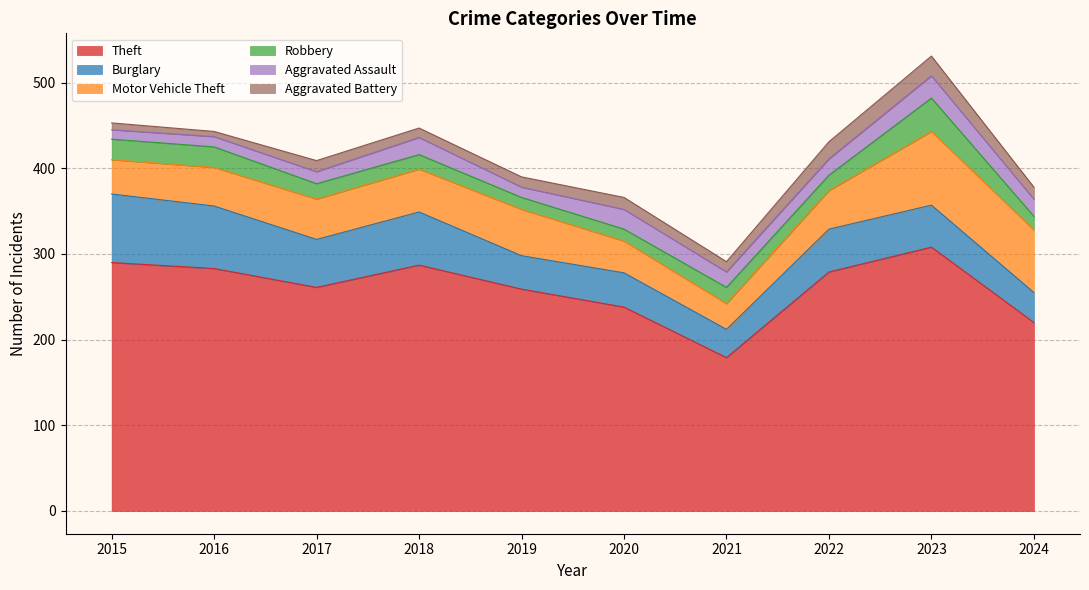

How many data points in Aggravated Assault are less than 19?

5